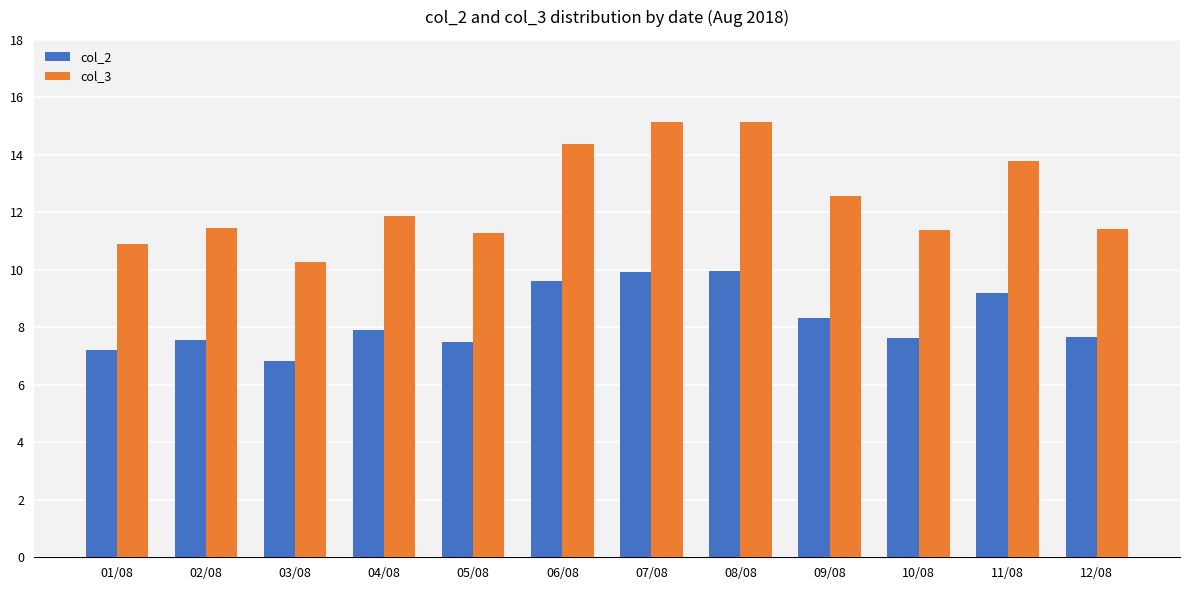

At which category does the chart reach its minimum across all series?

03/08